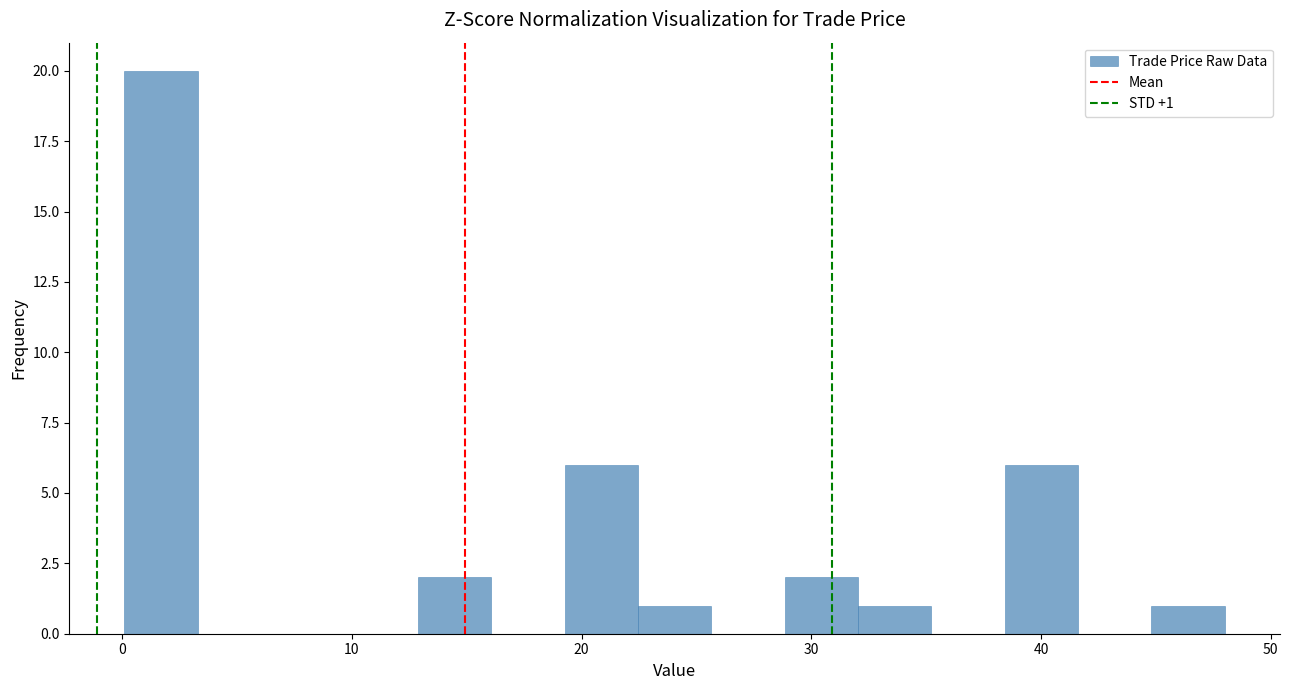

Around what value on the x-axis is the tallest bar? Give the approximate position of its centre, as read against the axis.

2